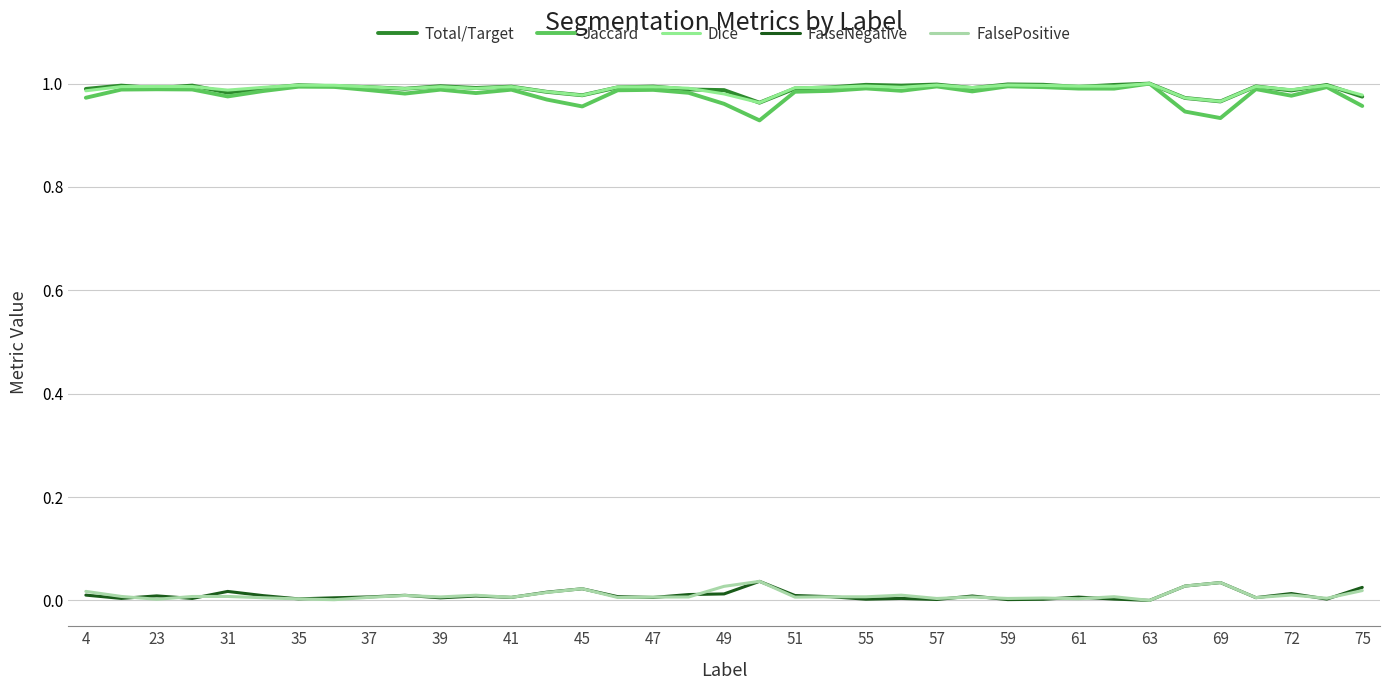

True or false: FalsePositive and Total/Target intersect in this chart.

False